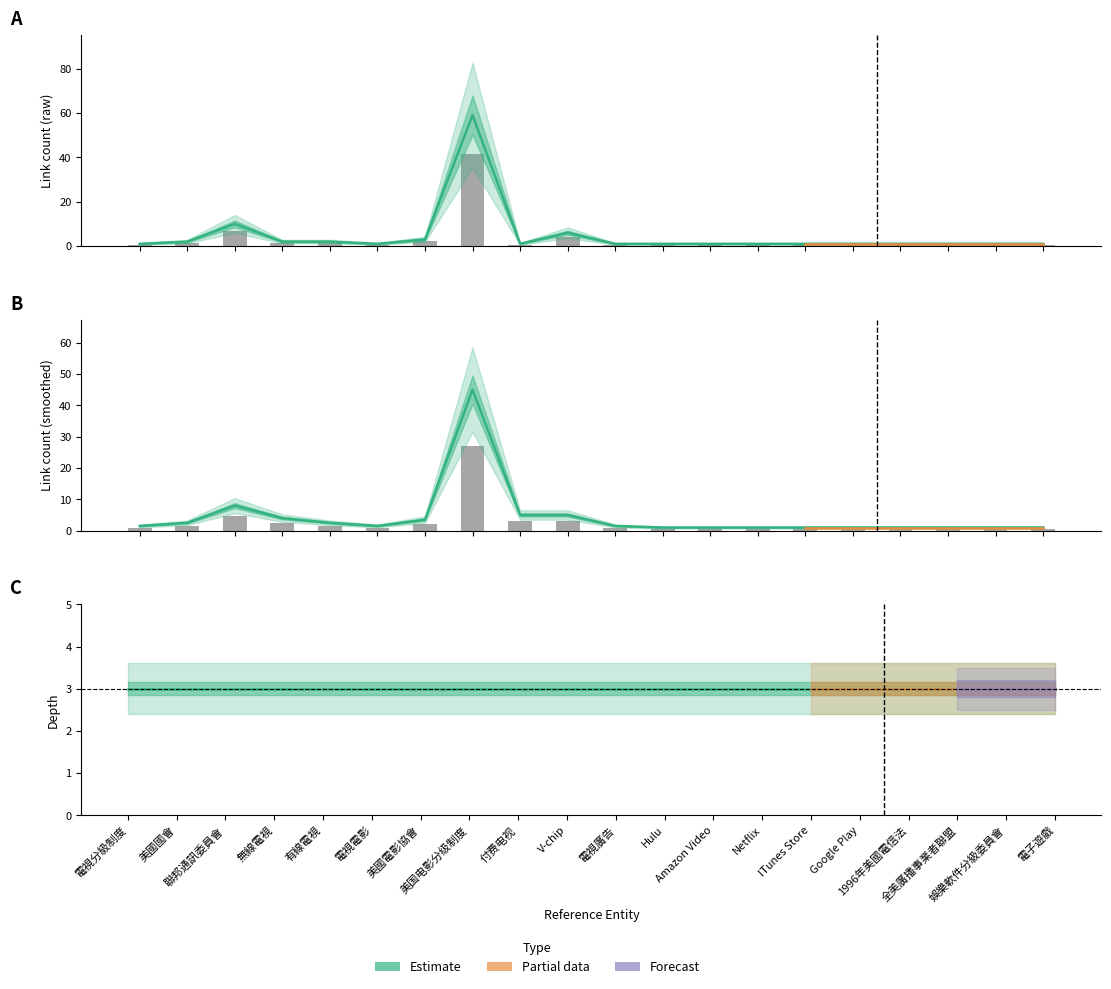

What is the value of the link_count_smooth bar at the 18th from the left?

1.0